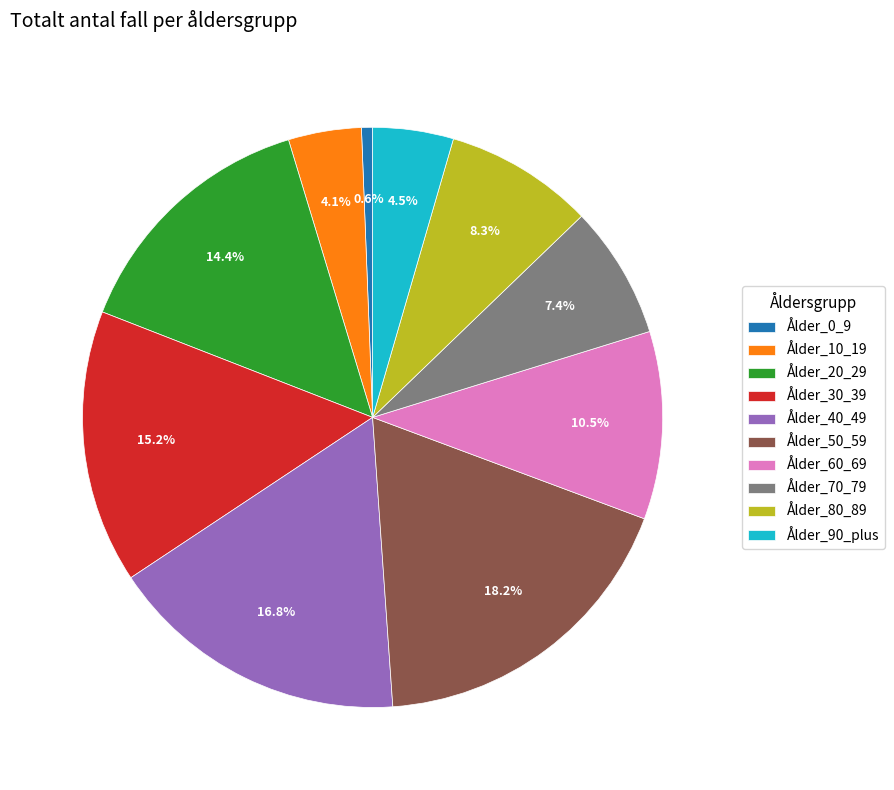

Is Ålder_60_69 the majority of the pie?

No